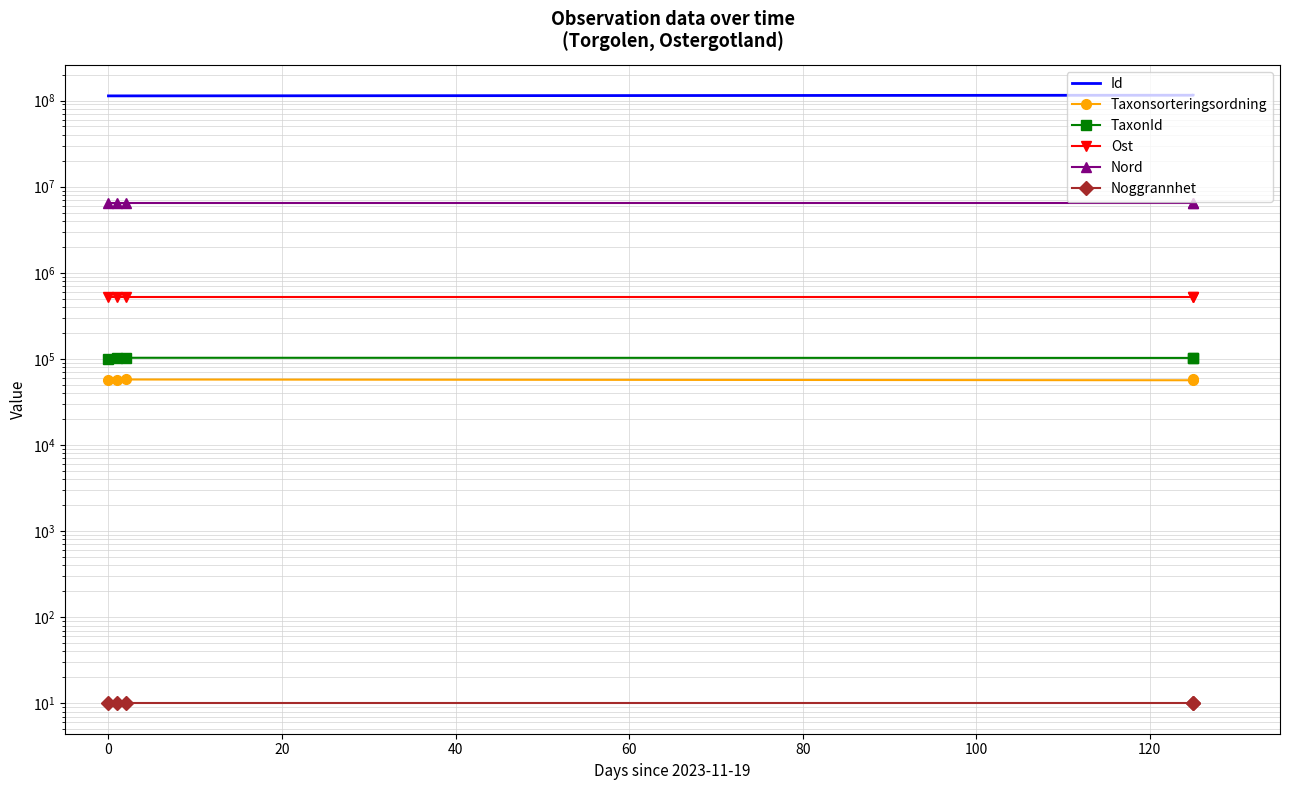

What is the average value of the Nord series?

6520435